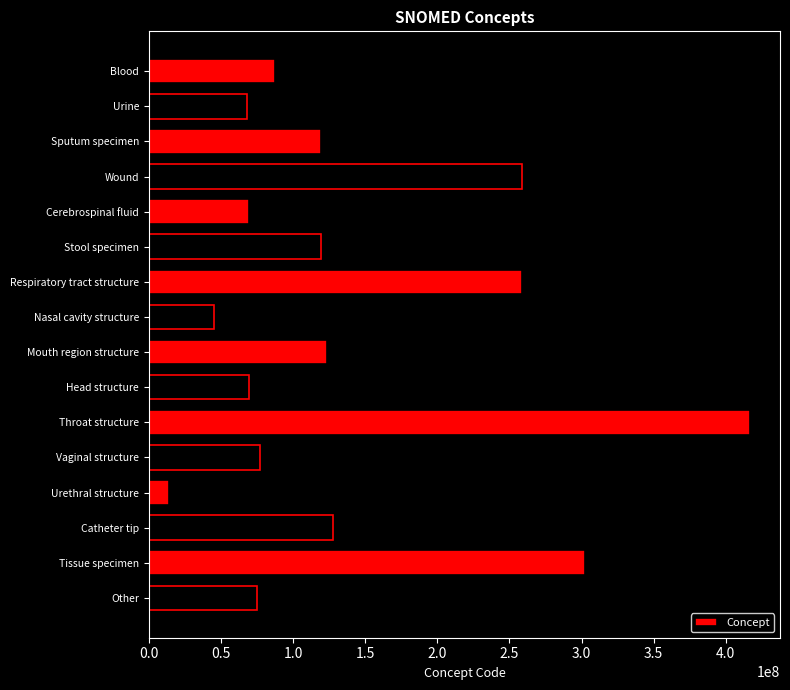

At which category does the chart reach its minimum across all series?

Urethral structure